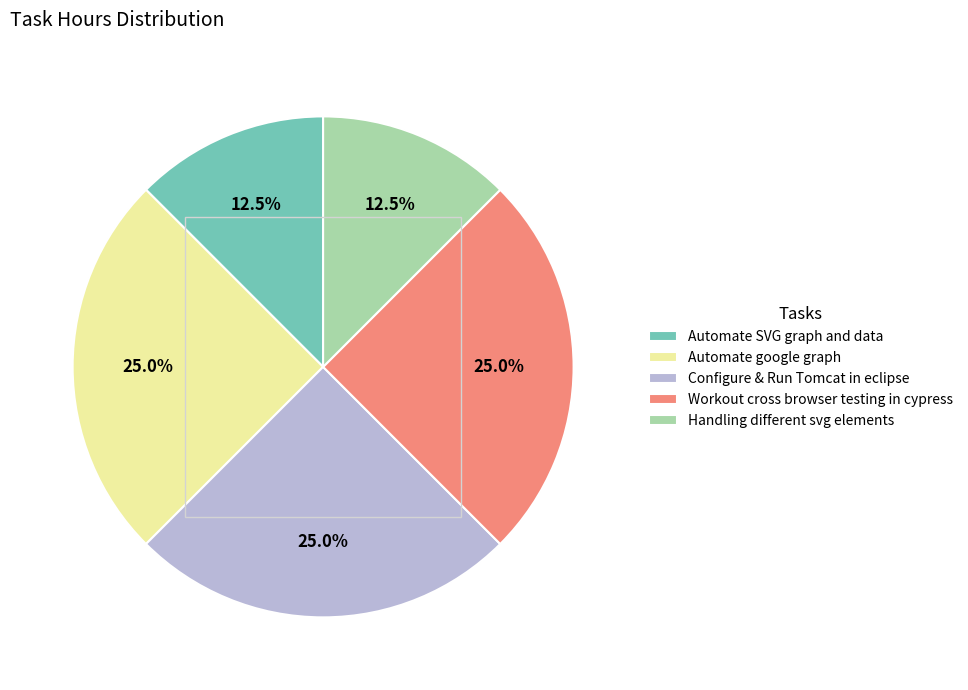

Combined, what portion of the pie is Handling different svg elements and Configure & Run Tomcat in eclipse?

37.5%